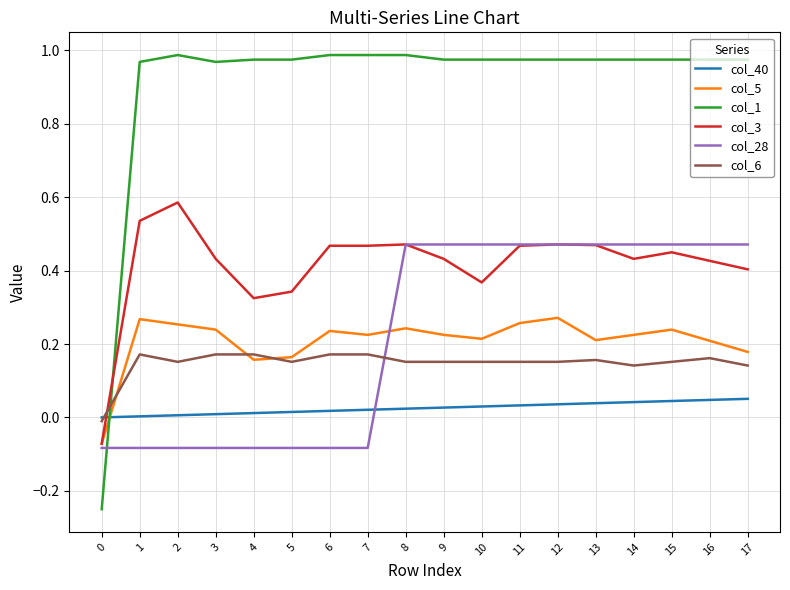

After their last crossing, which series has the higher values: col_1 or col_28?

col_1